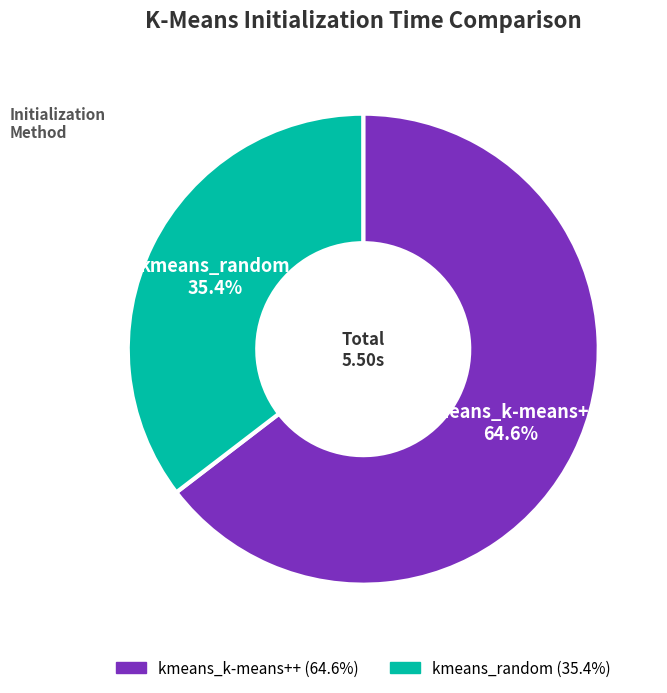

What portion of the pie excludes kmeans_k-means++?

35.4%